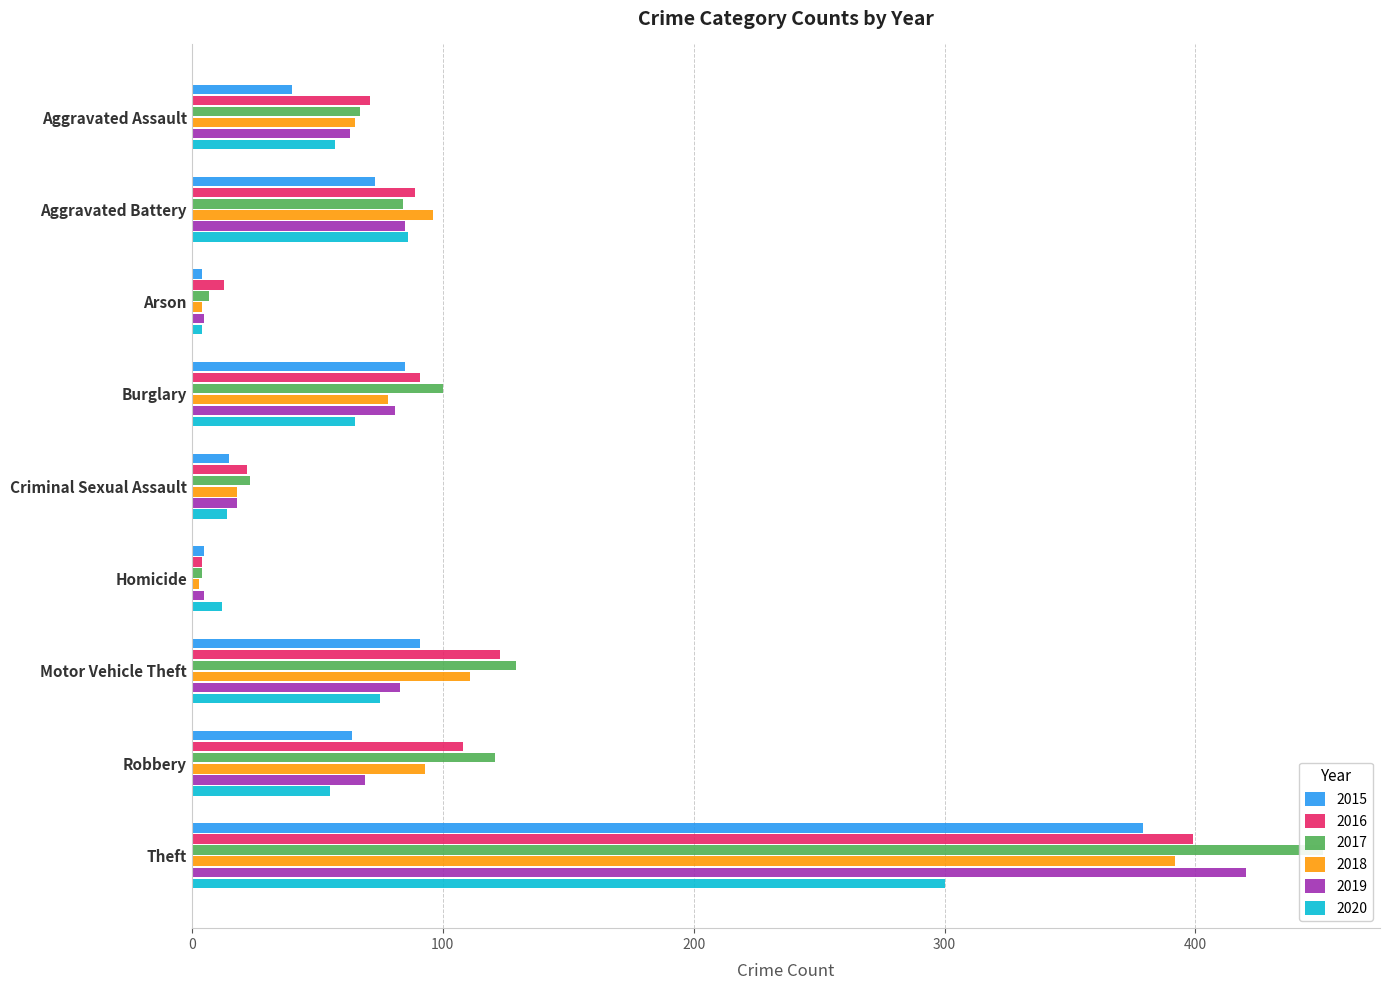

The 2016 series shows 13 at Arson. True or false?

True